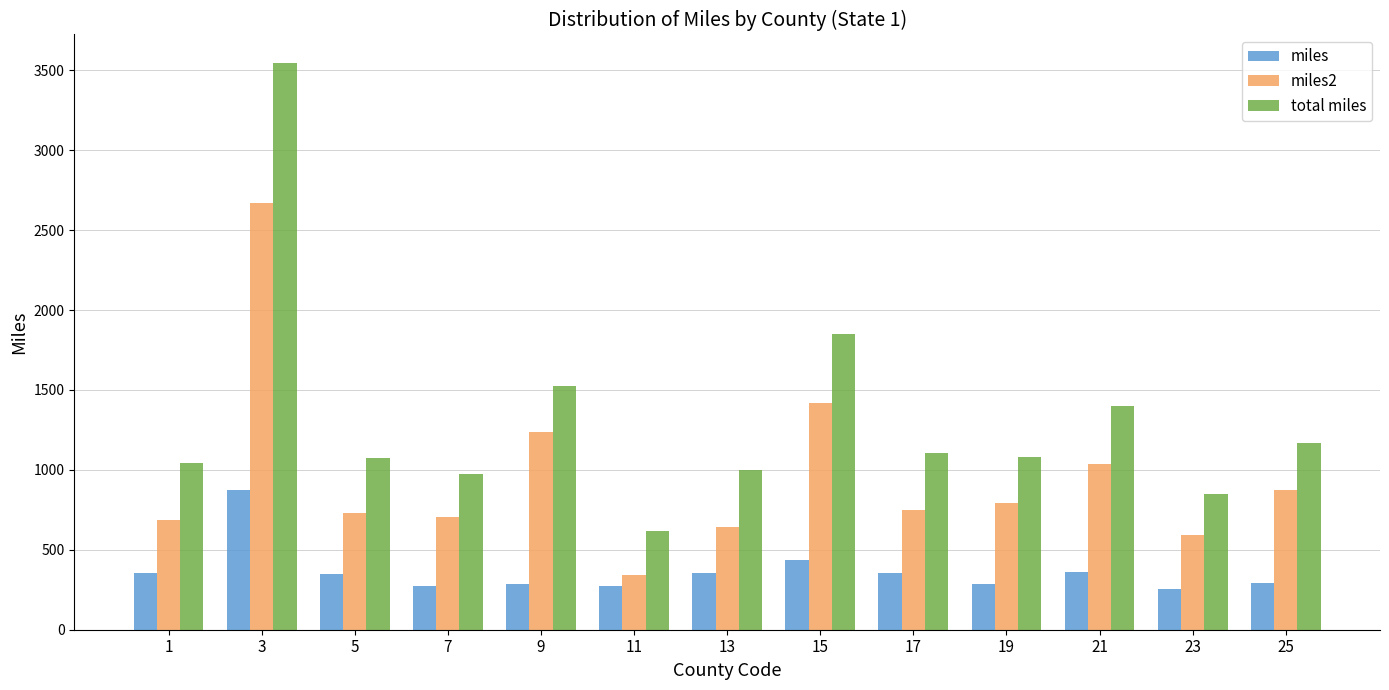

What is the value of the miles2 bar at the 13th from the left?

874.6